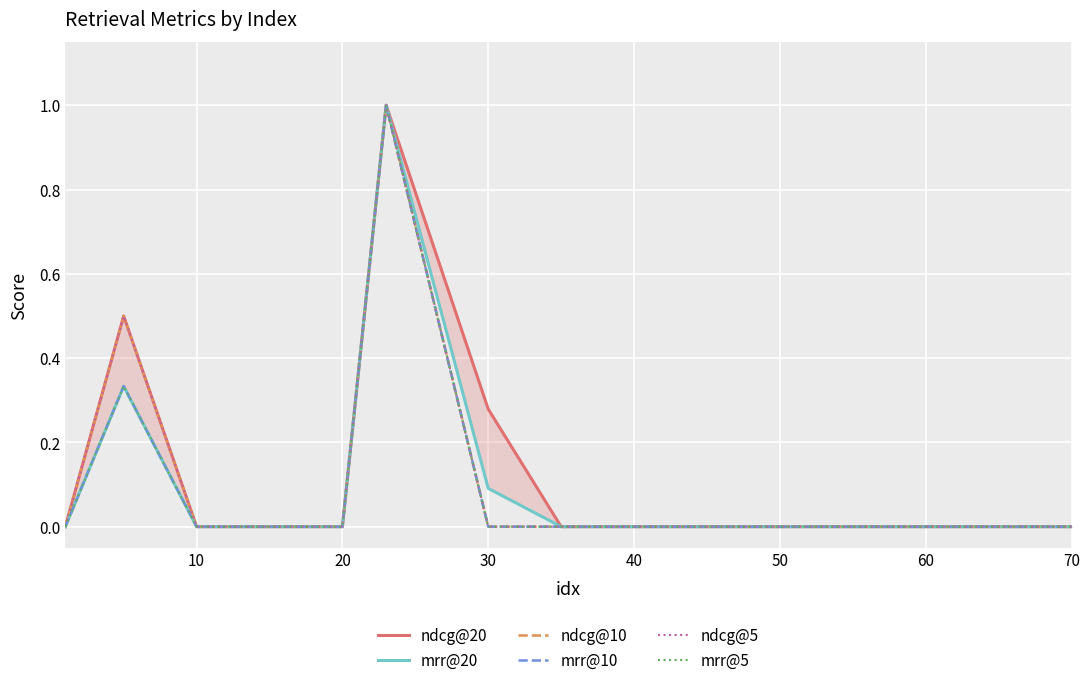

In ndcg@5, how many points are higher than both neighbors (excluding endpoints)?

2